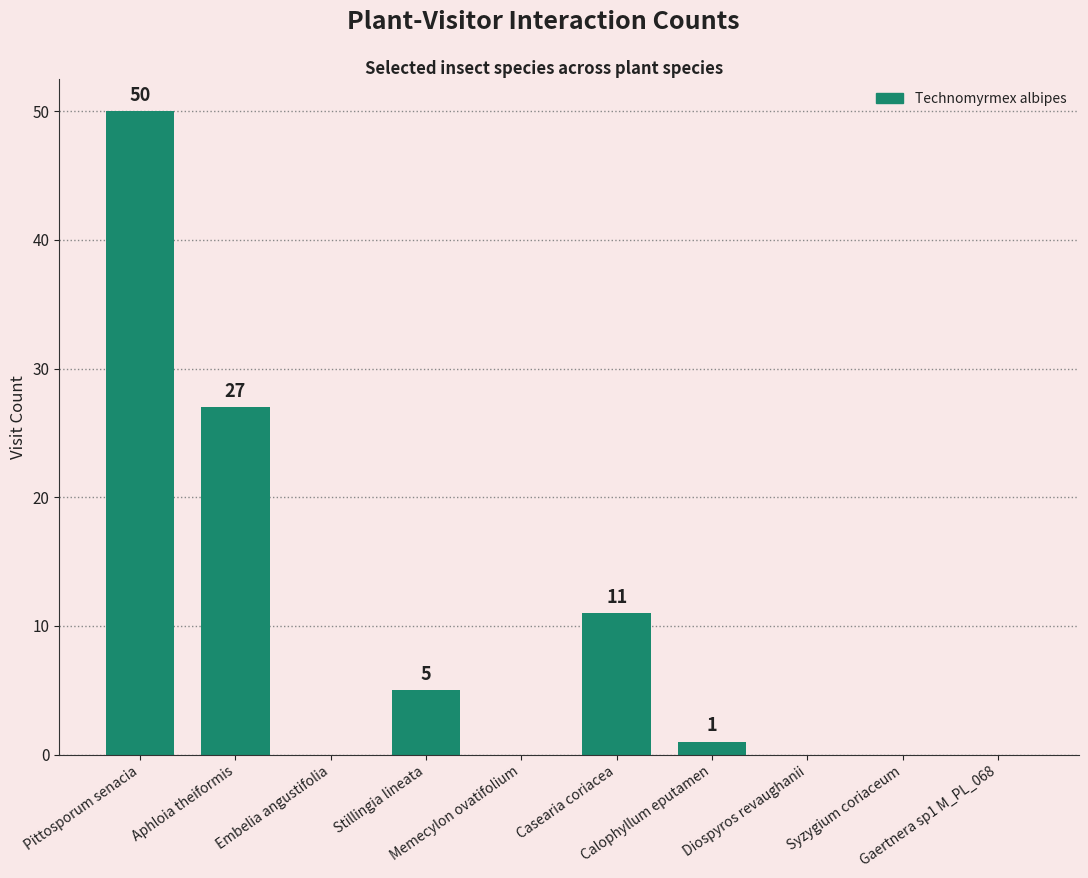

What is the sum of all values?

94